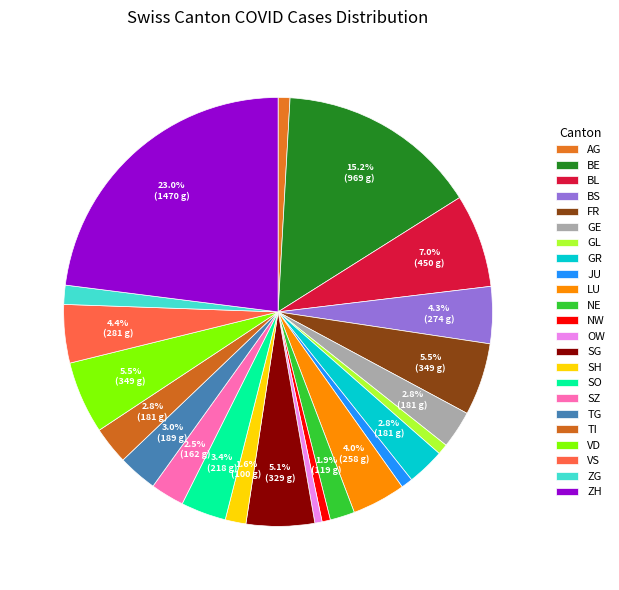

The BL slice represents 21% of the pie. True or false?

False